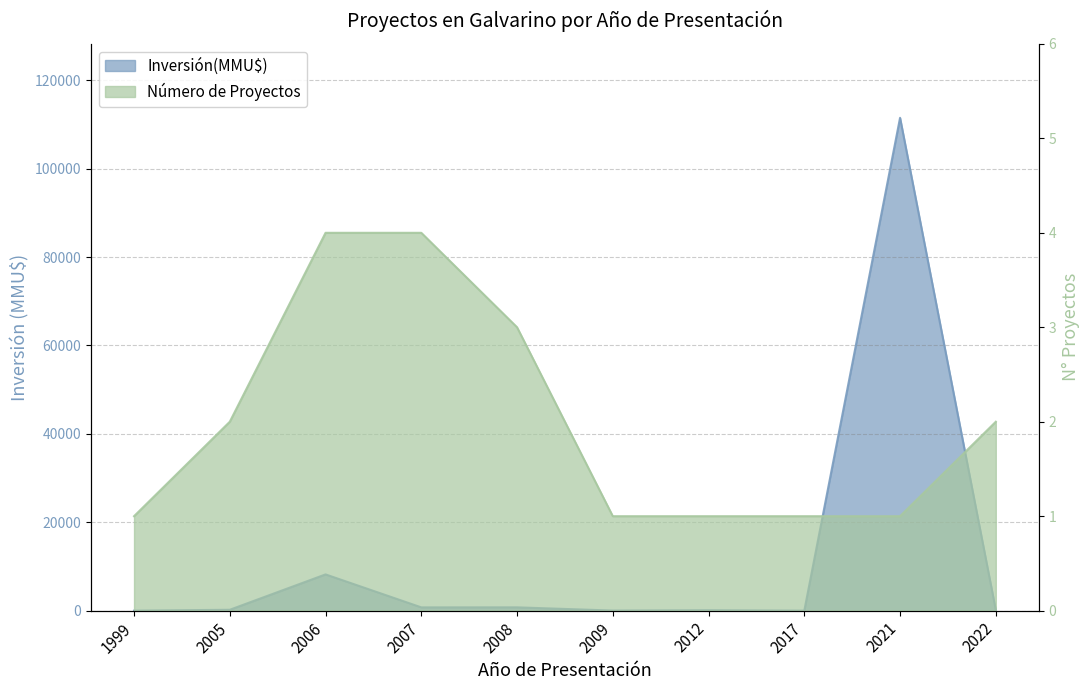

What is the difference between the second highest and minimum values in the Número de Proyectos series?

3